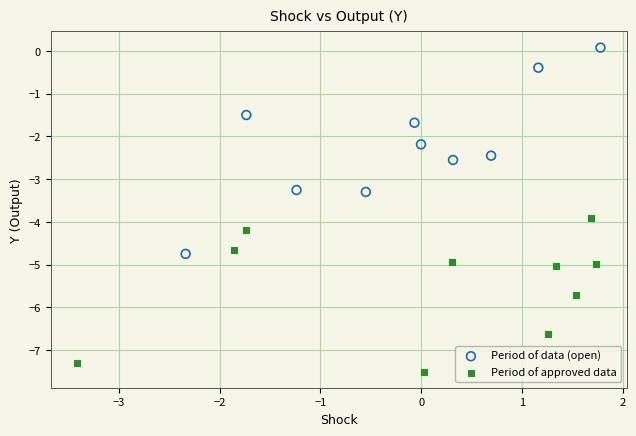

Which series contains the lowest Y value?

Period of approved data